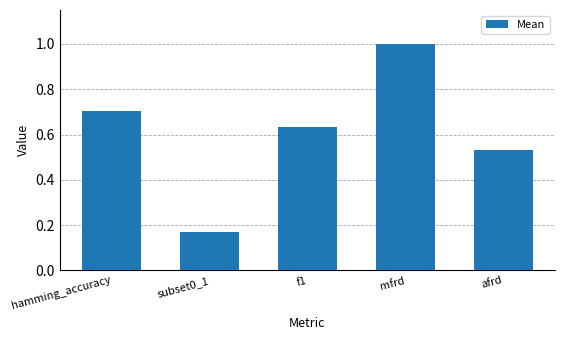

Which has a higher value, subset0_1 or hamming_accuracy?

hamming_accuracy